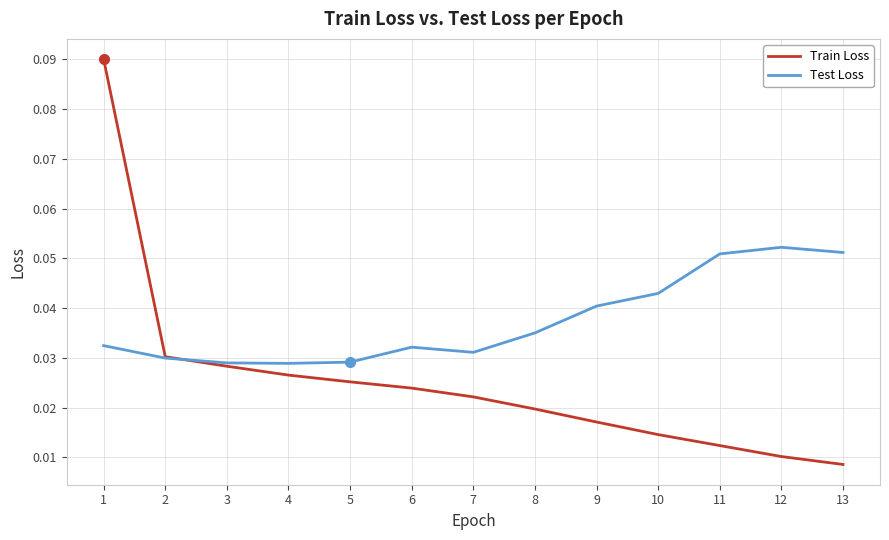

Rank the series by their maximum value, from lowest to highest.

Test Loss, Train Loss